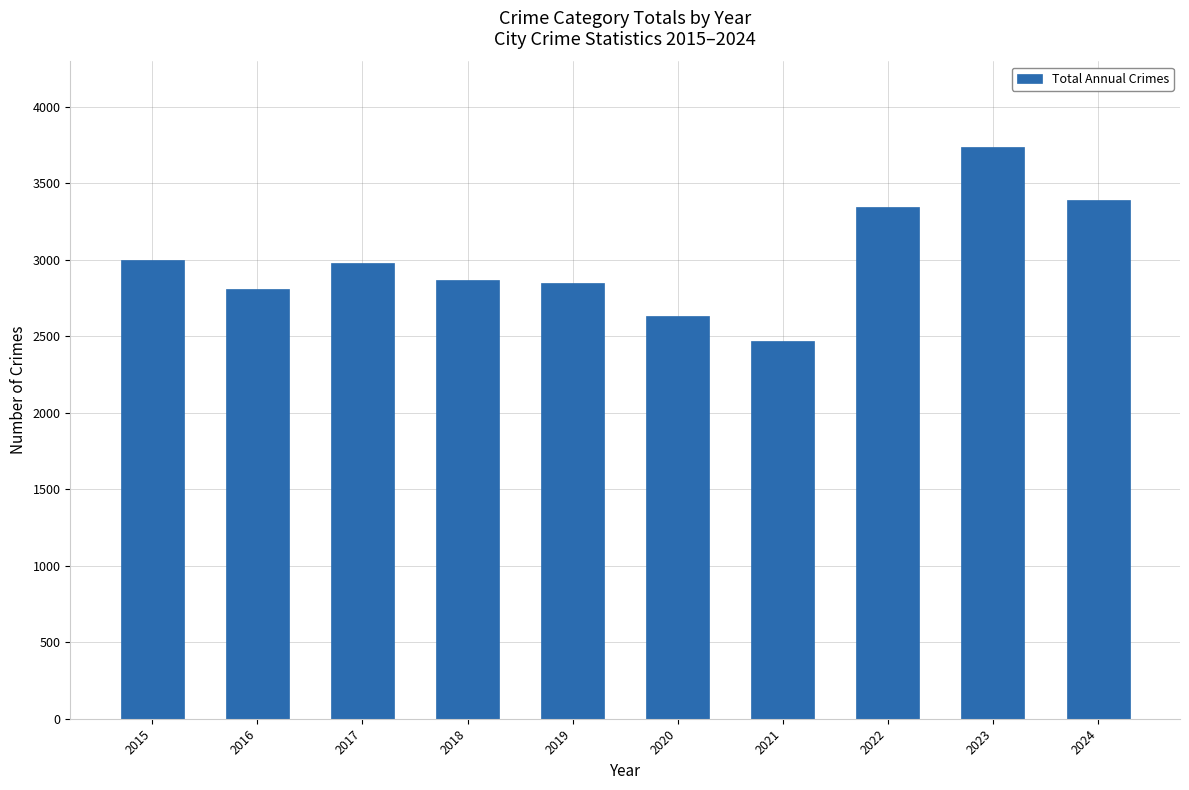

How many bars are there in total?

10